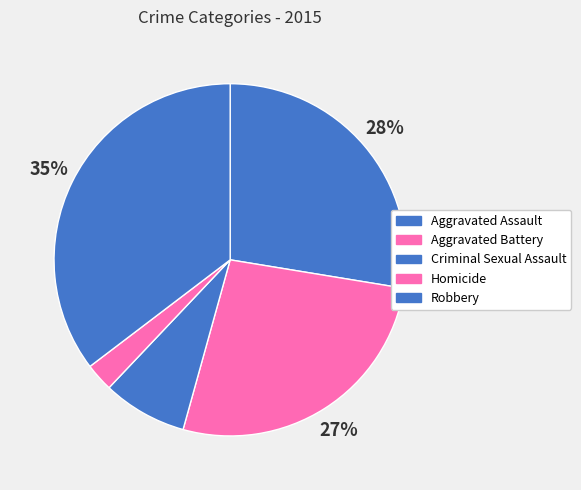

Is there a majority slice in this chart?

No